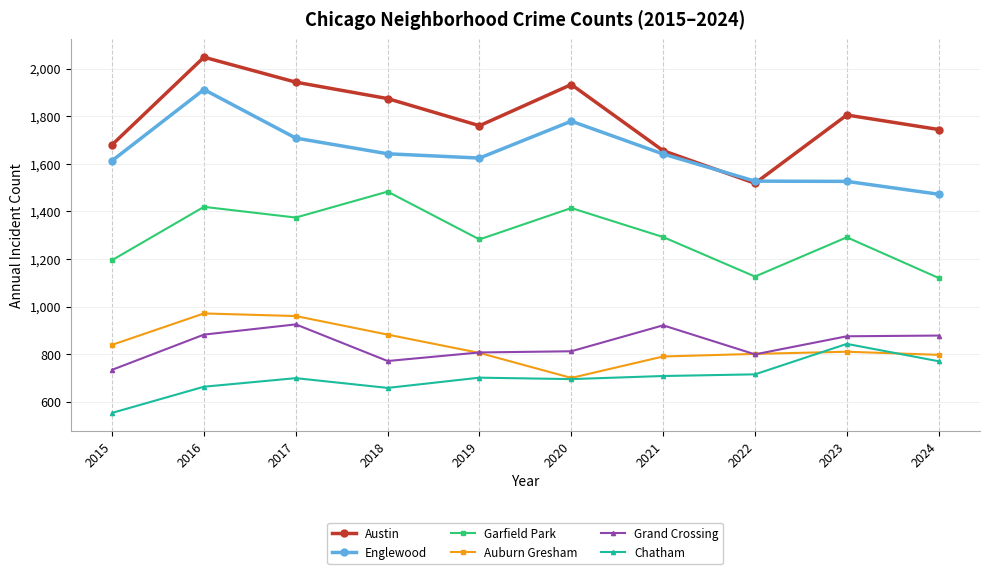

What is the difference between the second highest and second lowest values in the Auburn Gresham series?

170